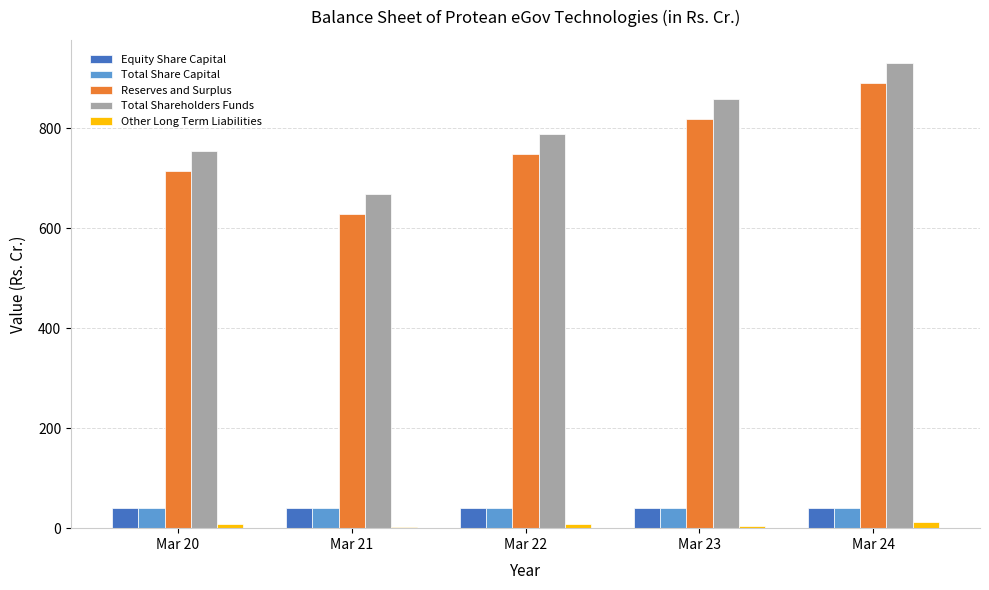

What is the spread (max minus min) of values at Mar 24?

918.1